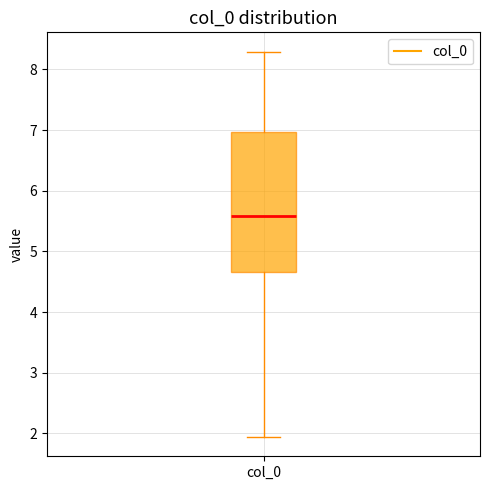

Transcribe this box plot: give where the median line is, the range the box spans, and where the two whiskers end, as read against the y-axis. The values are not printed on the chart, so give them approximately, as read against the axis.

median 5.6, box 4.7 to 7.0, whiskers 1.9 to 8.3